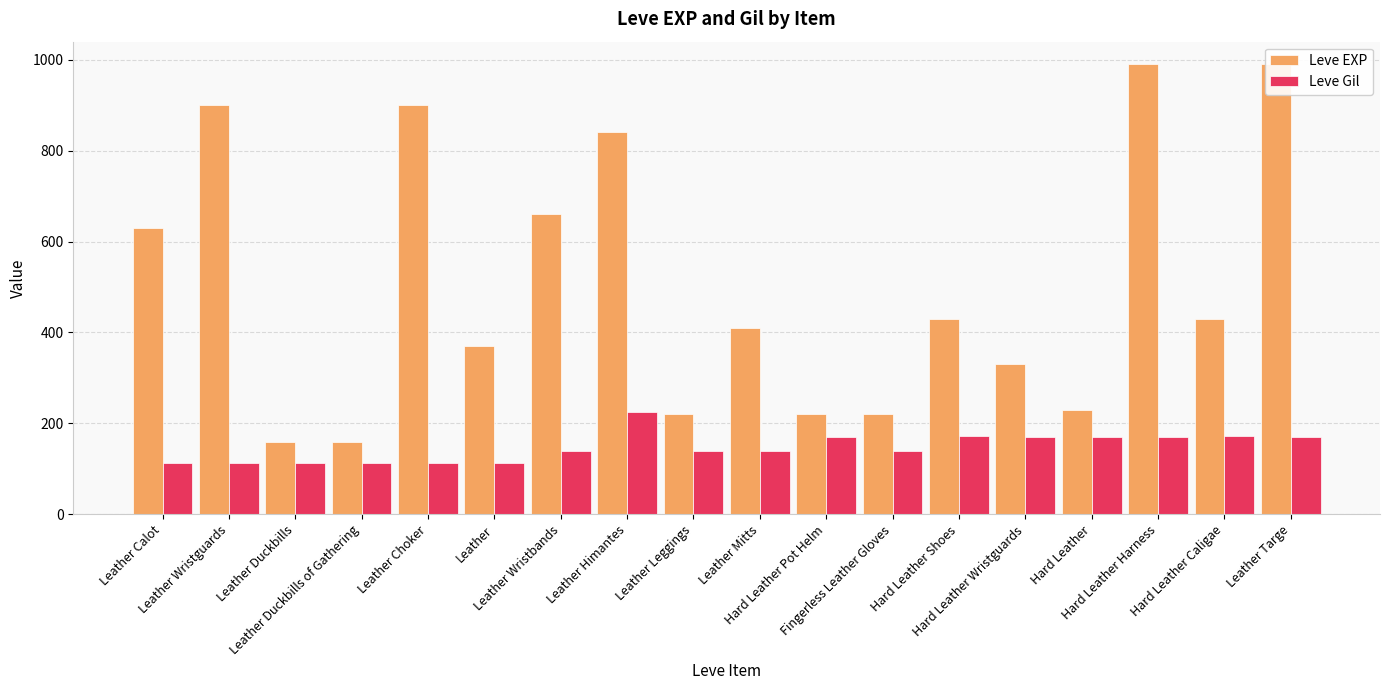

Is it true that Leve EXP equals 900 at Leather Wristguards?

True